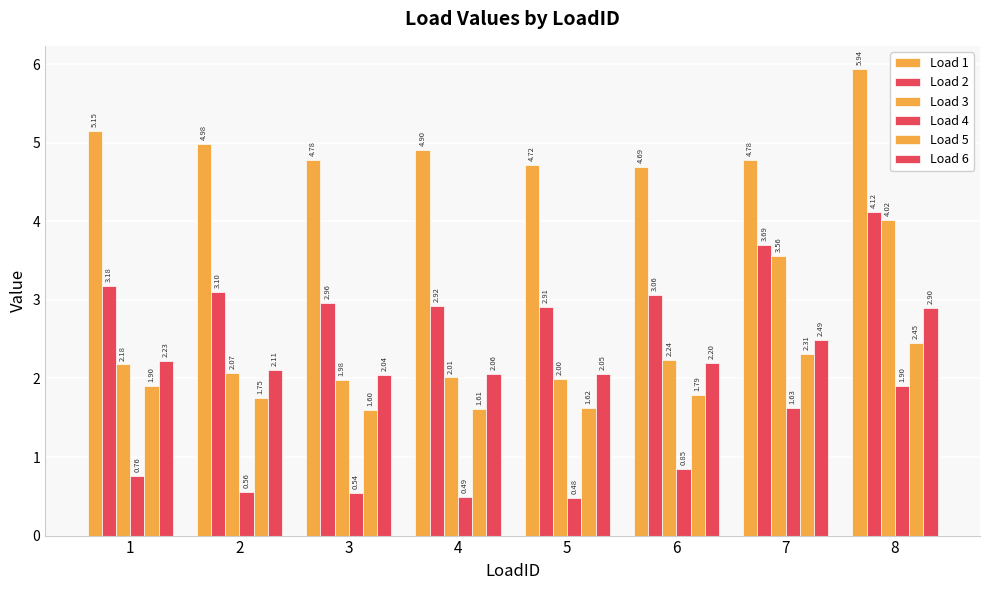

What is the difference between the maximum and second lowest values in the Load 2 series?

1.2